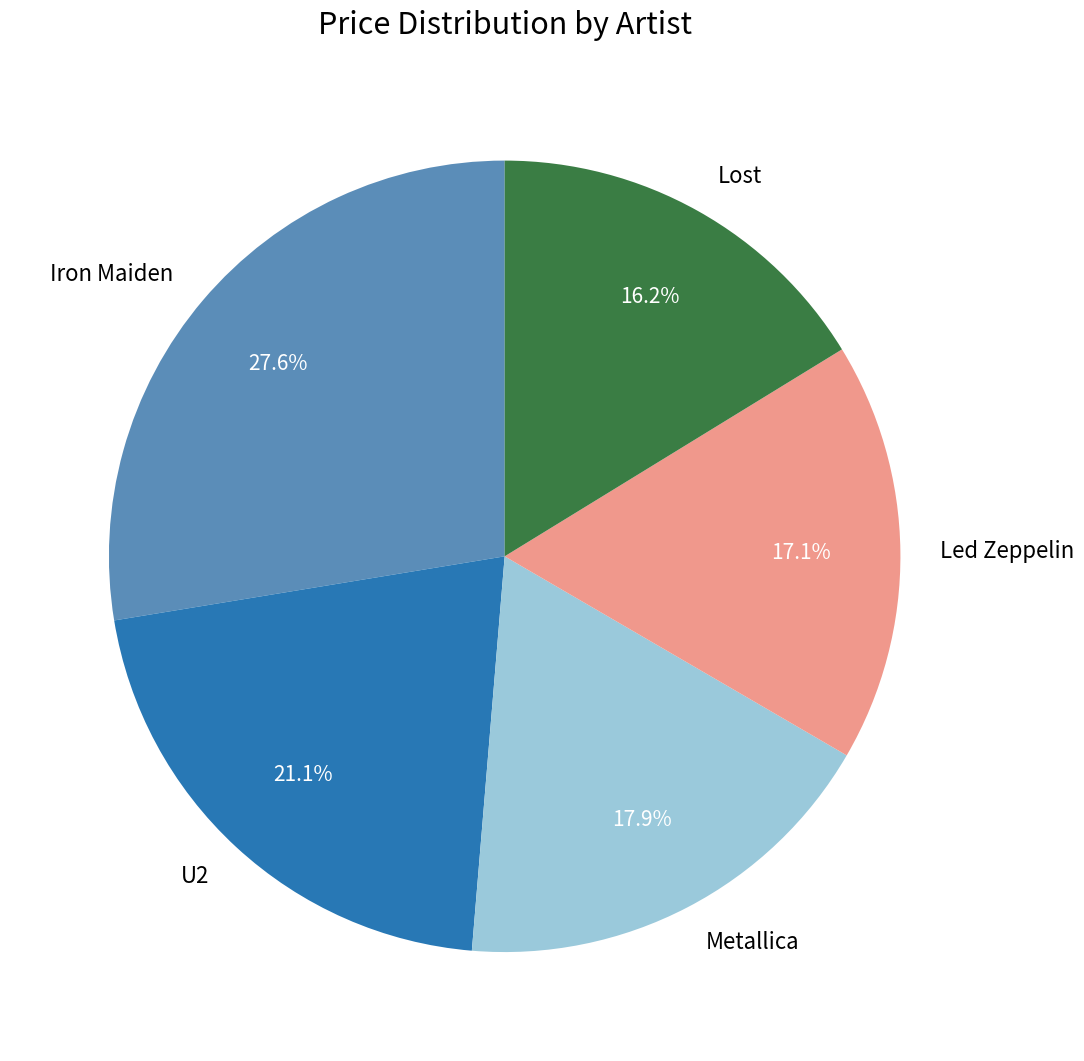

Is it true that Iron Maiden is 28% of the pie?

True